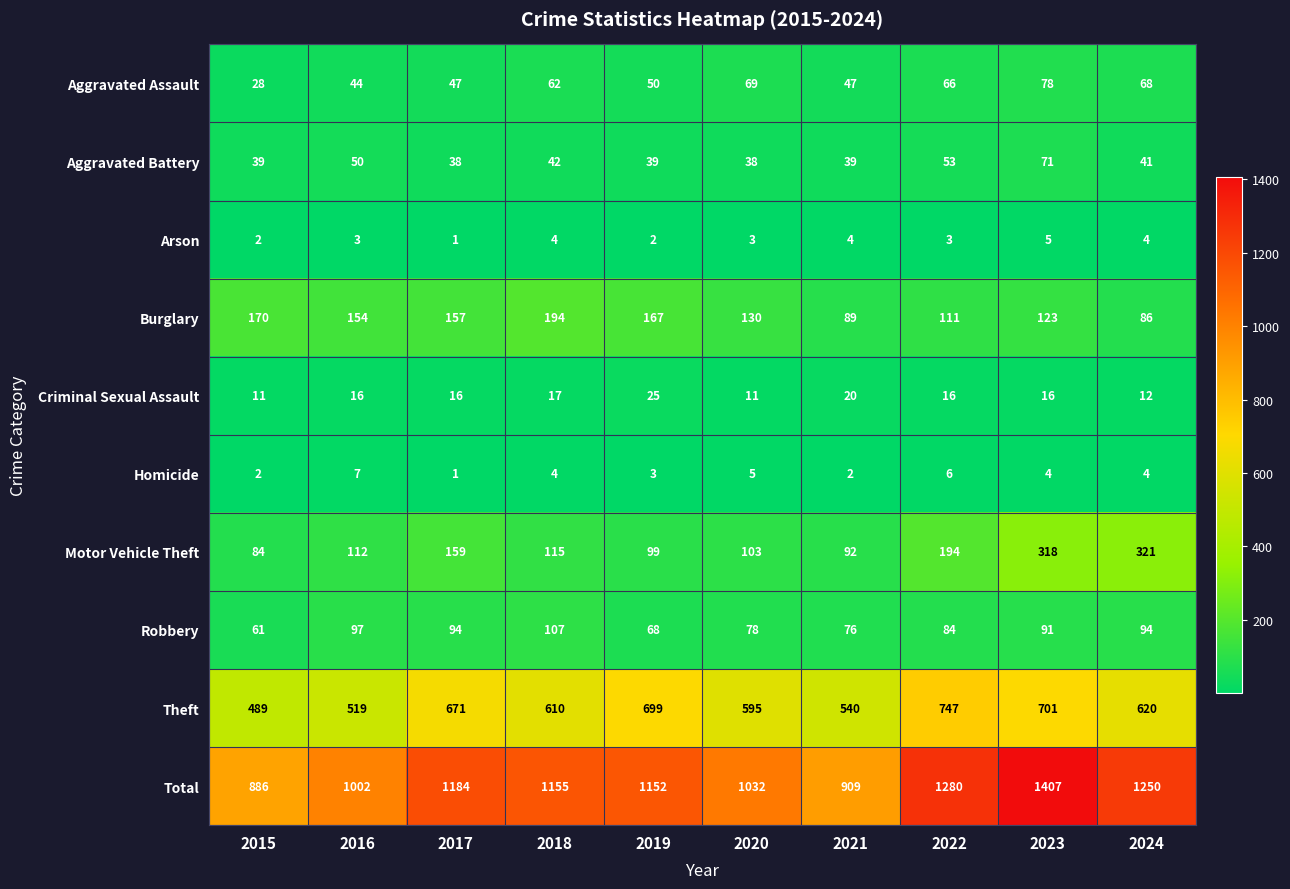

What is the maximum value for Aggravated Battery?

71